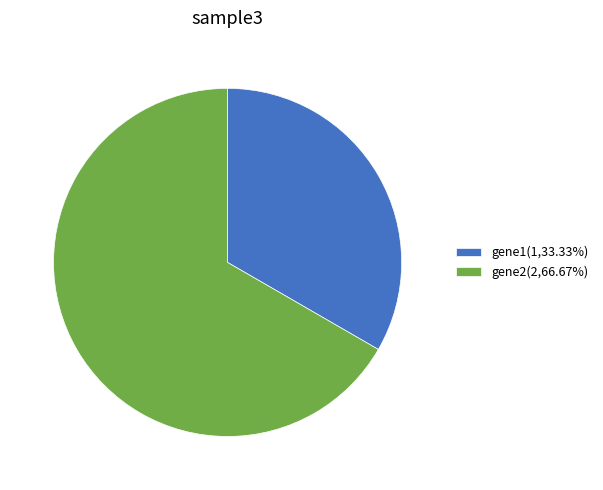

Is there a majority slice in this chart?

Yes